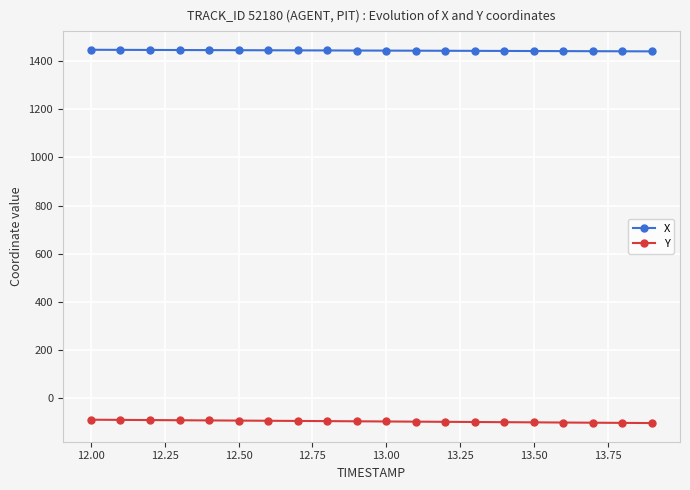

True or false: Y and X cross at least once.

False